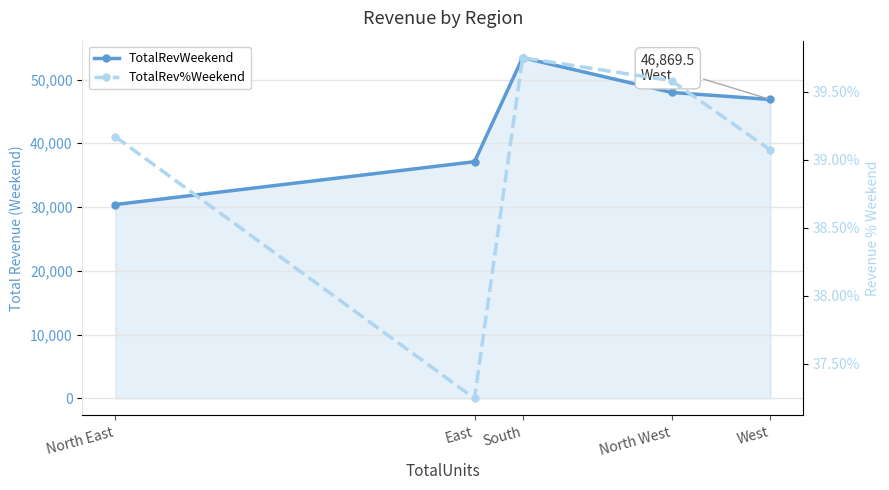

True or false: TotalRevWeekend and TotalRev%Weekend cross at least once.

False